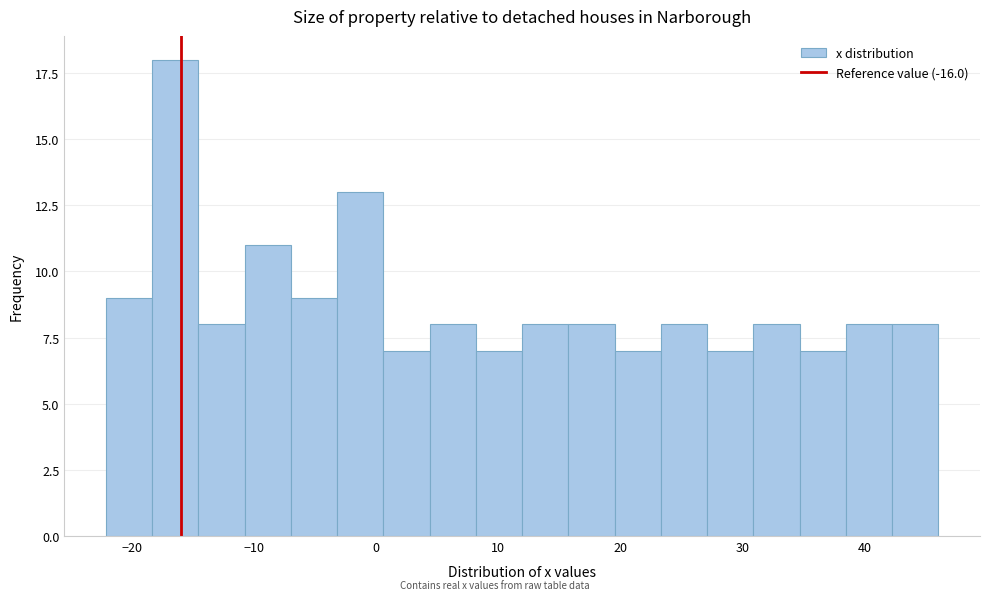

Read against the x-axis, roughly where is the centre of the tallest bar?

-16